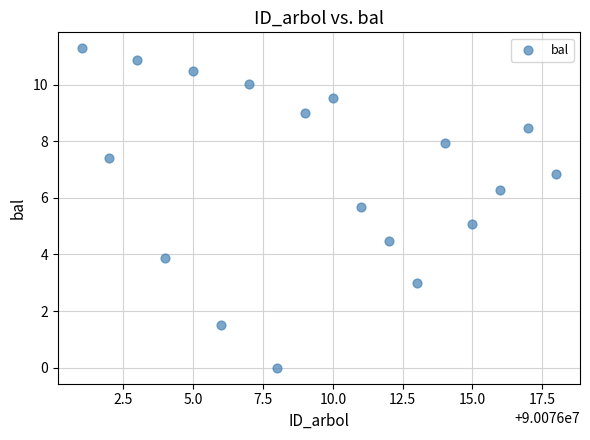

What is the range of X values (max minus min)?

17.0